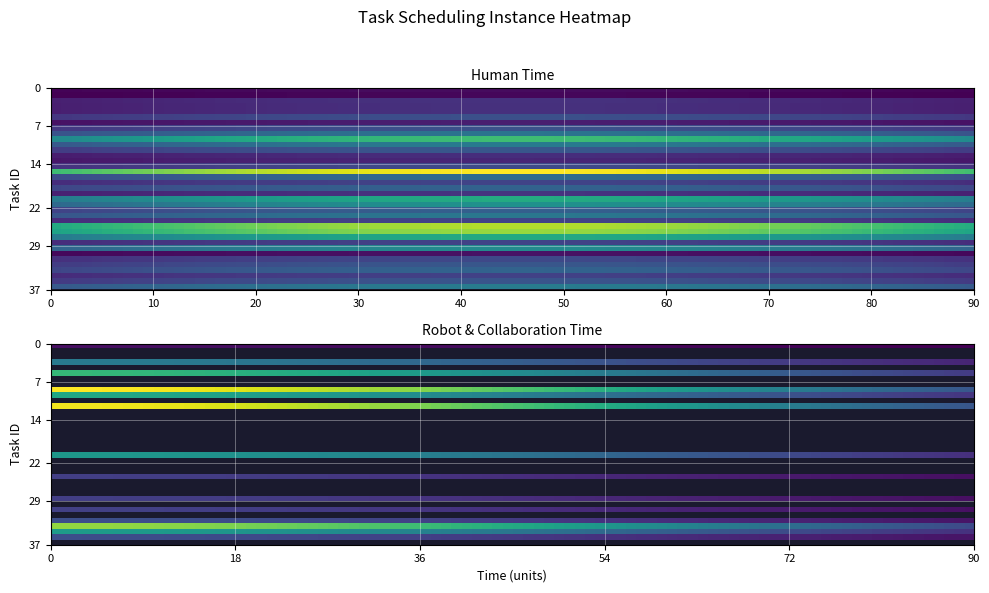

List the series in order of their peak value, lowest first.

Collaboration time, Robot time, Human time